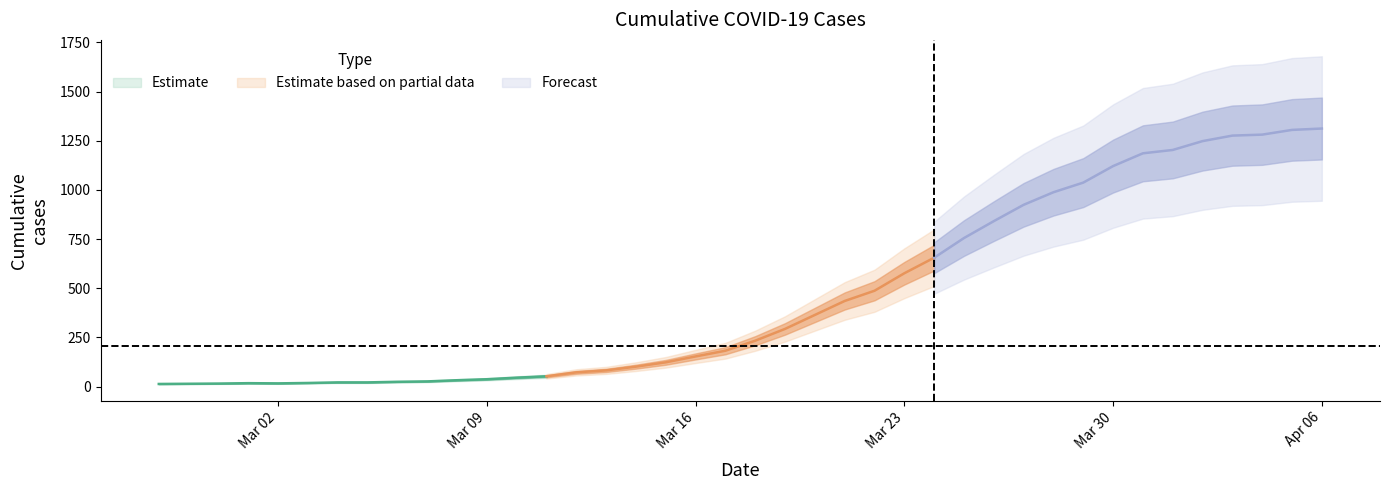

Which has a higher value, 20 or 16?

20